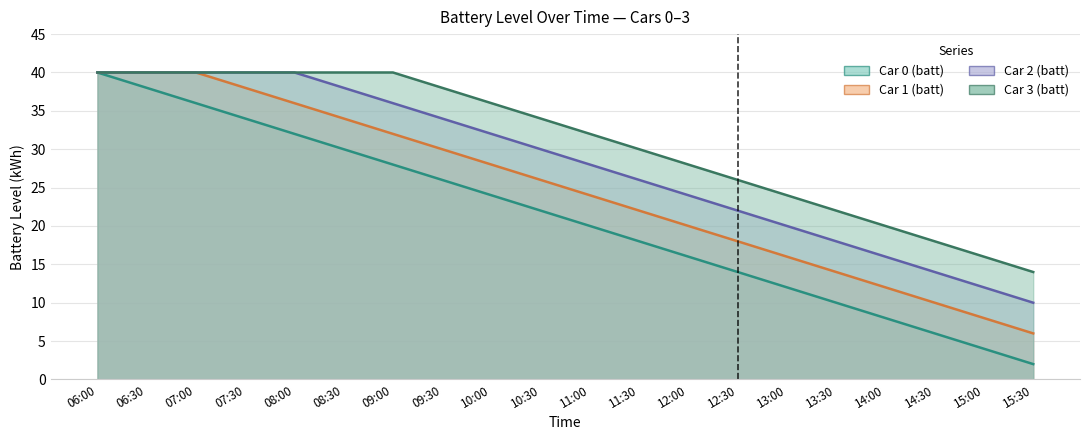

List the labels in order of Car 2 (batt) value, largest first.

06:00, 06:30, 07:00, 07:30, 08:00, 08:30, 09:00, 09:30, 10:00, 10:30, 11:00, 11:30, 12:00, 12:30, 13:00, 13:30, 14:00, 14:30, 15:00, 15:30